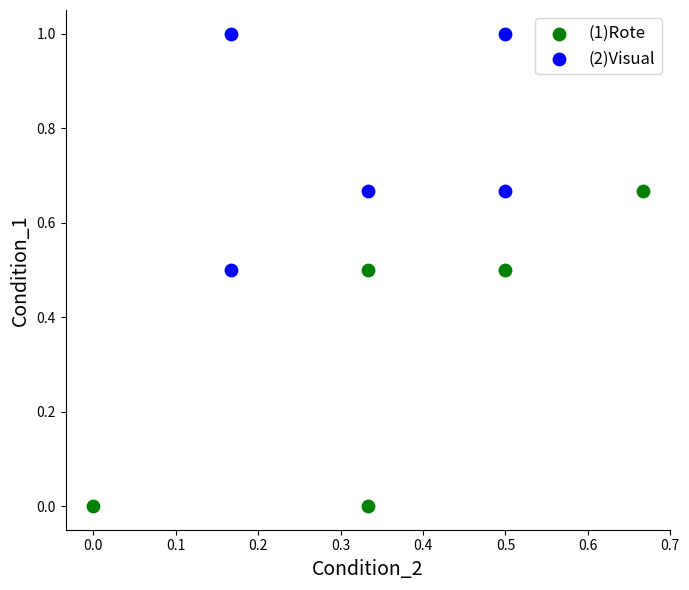

Which series has the largest Y range (max minus min)?

(1)Rote